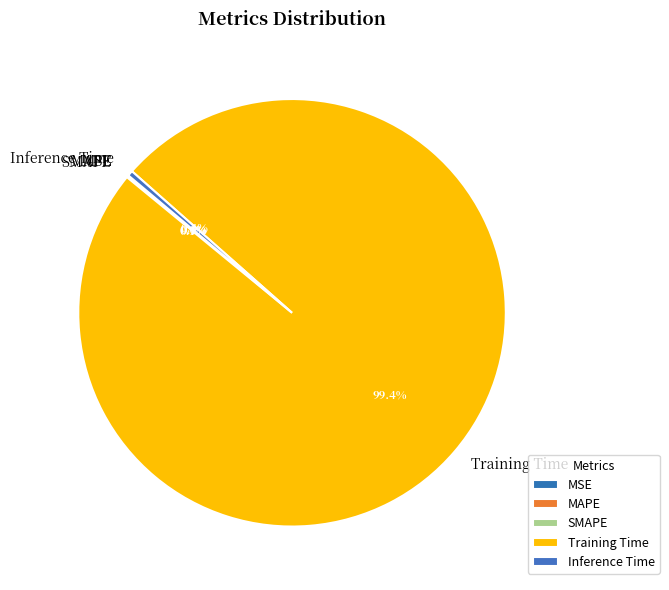

Which slice is the largest?

Training Time